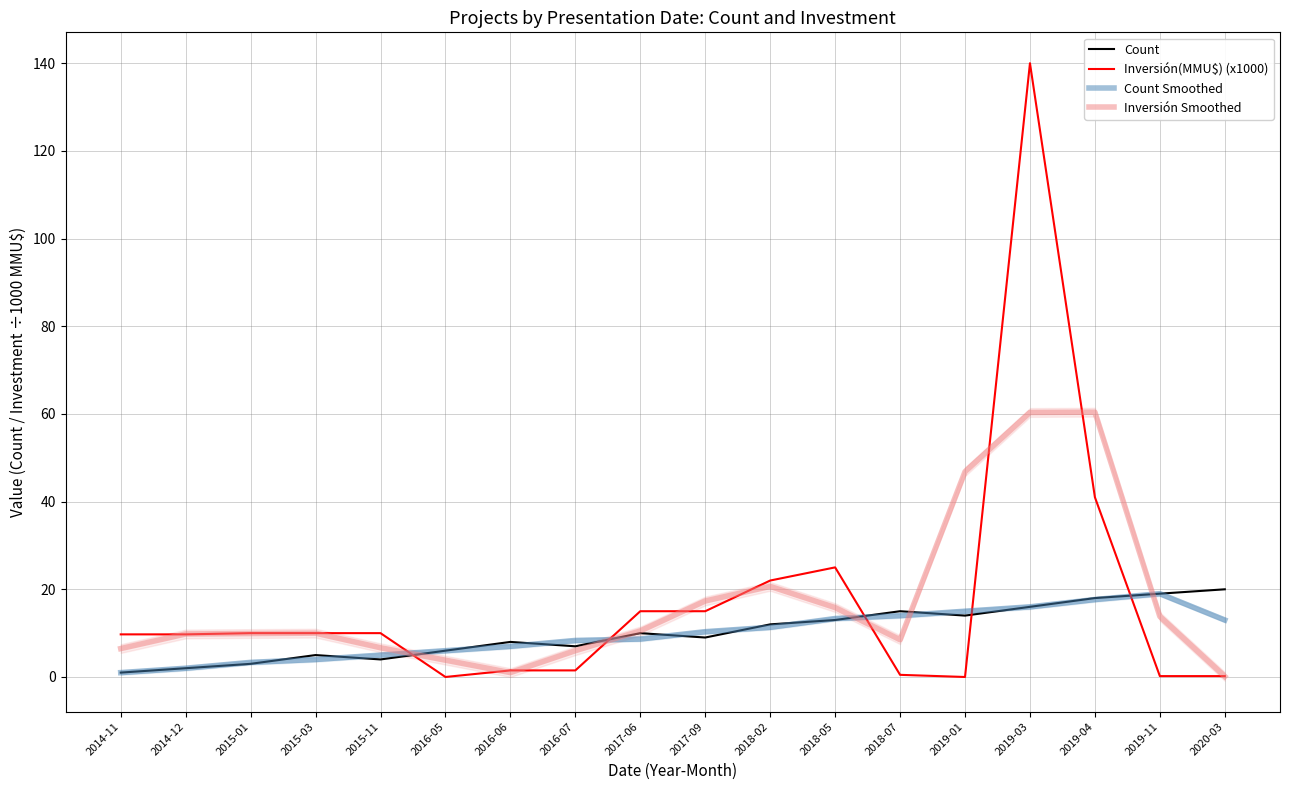

What is the label of the 7th point from the left?

2016-06